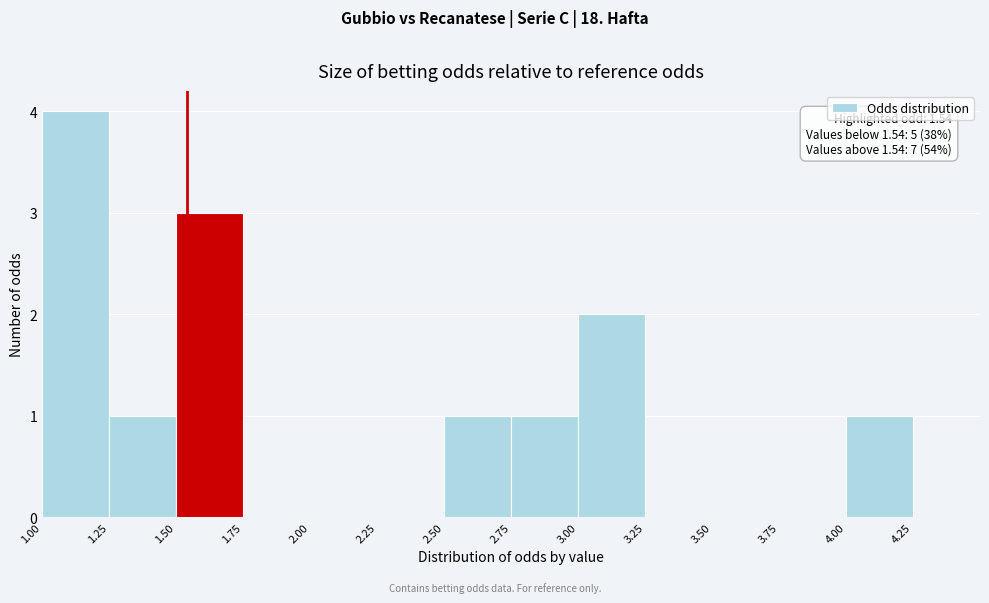

Which range on the x-axis has the tallest bar?

1.00 to 1.25